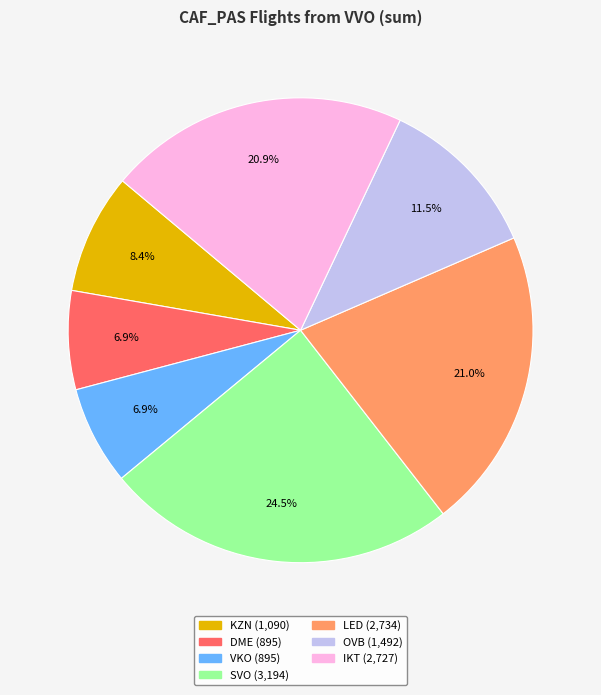

To the nearest percent, what is the combined percentage of IKT and KZN?

29%